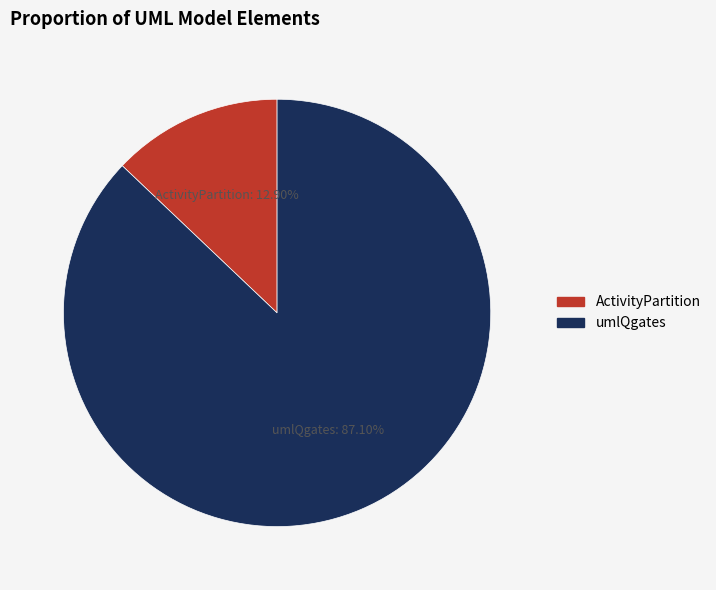

To the nearest percent, what is the difference between the largest and smallest slice percentages?

74%